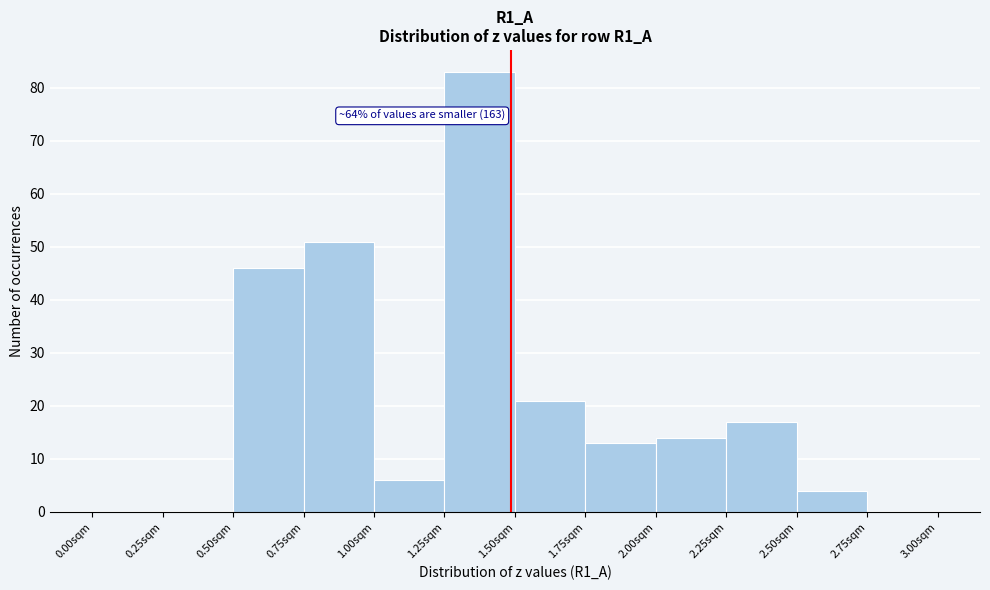

Over which range of the x-axis is the bar tallest?

1.25 to 1.50